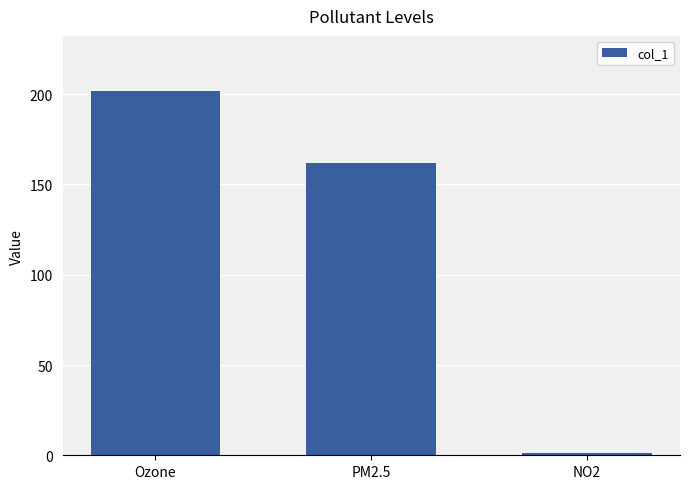

List the labels in order of value, smallest first.

NO2, PM2.5, Ozone